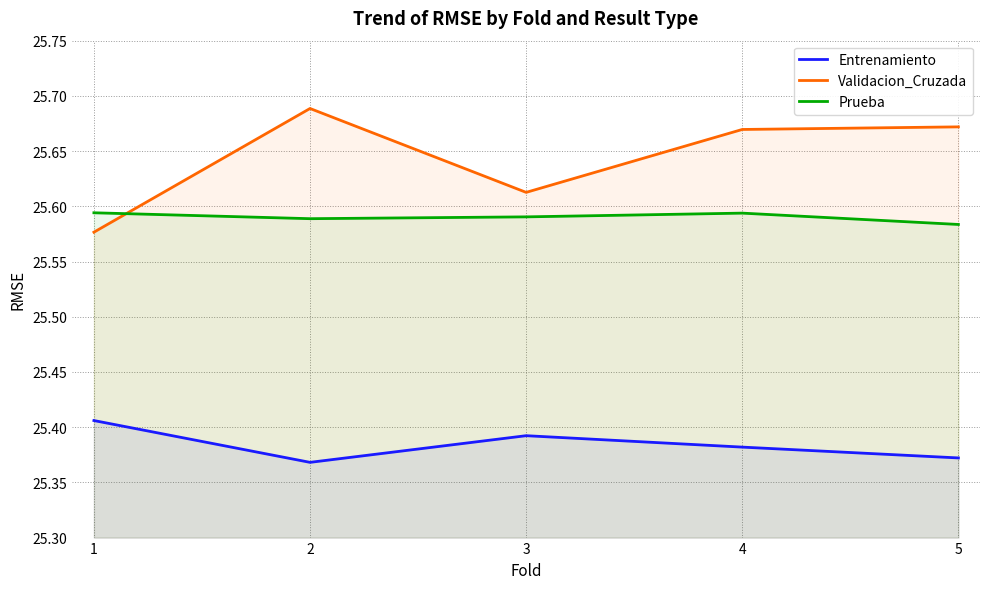

Rank the series by their maximum value, from highest to lowest.

Validacion_Cruzada, Prueba, Entrenamiento